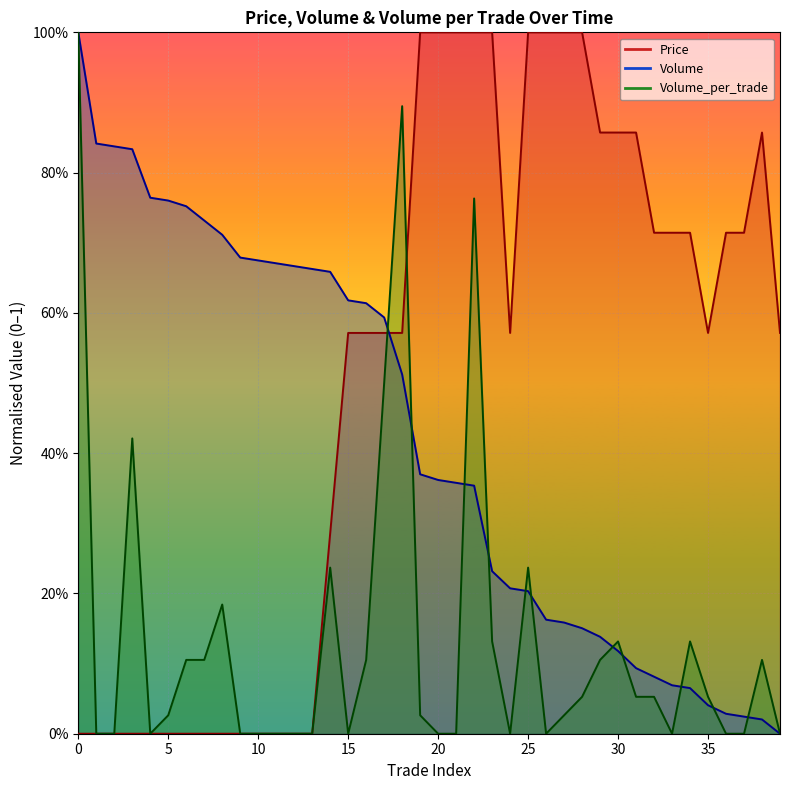

Does the chart display data point markers on the line(s)?

No